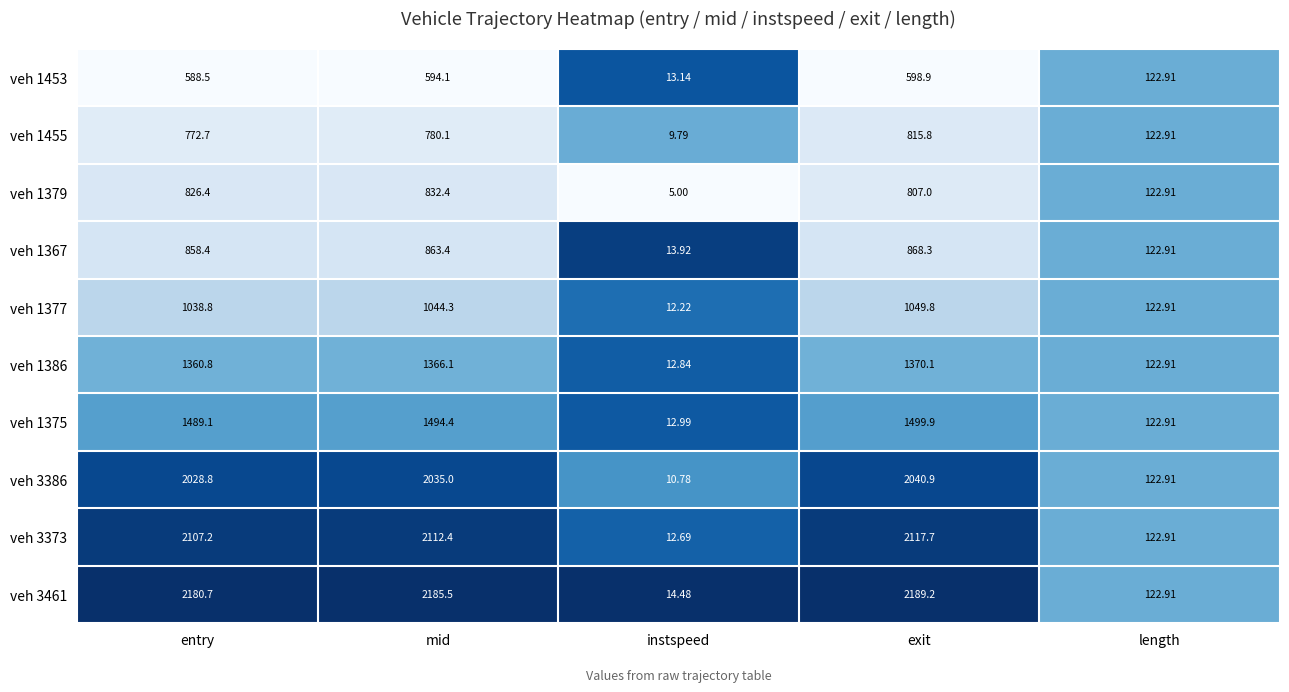

How many data points does each series have?

5